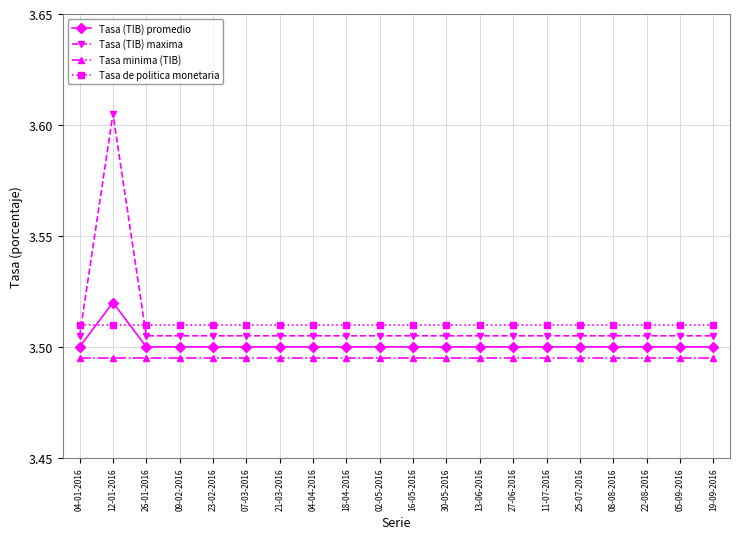

True or false: Tasa de politica monetaria and Tasa minima (TIB) cross at least once.

False